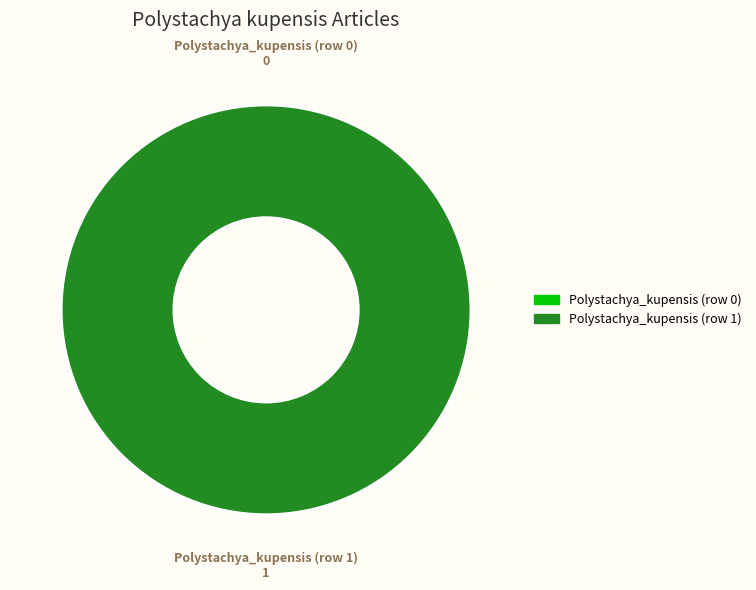

To the nearest percent, what is the combined percentage of Polystachya_kupensis (row 0) and Polystachya_kupensis (row 1)?

100%